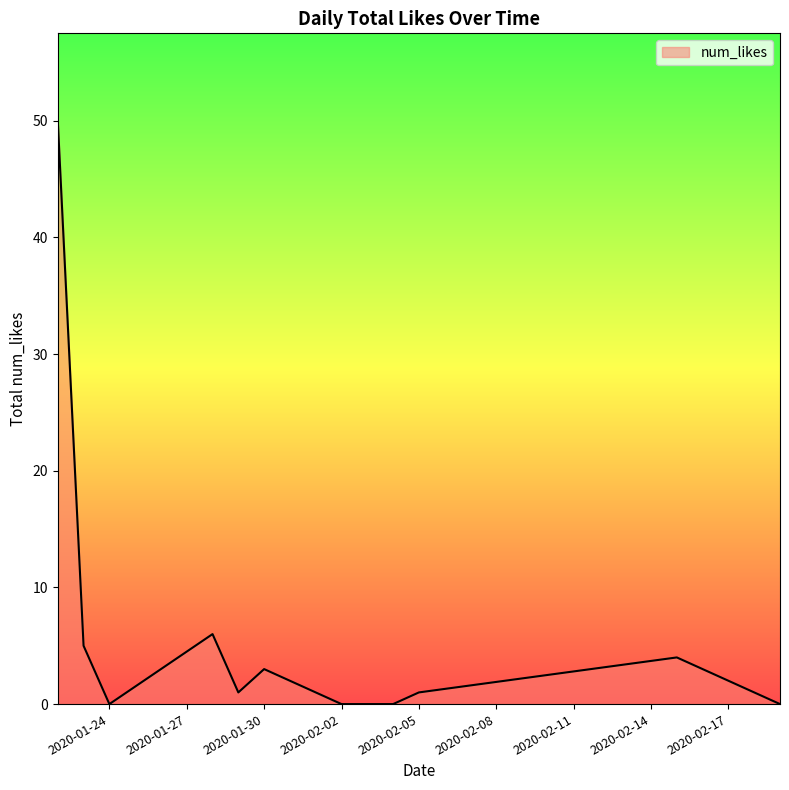

What is the maximum value shown in the chart?

50